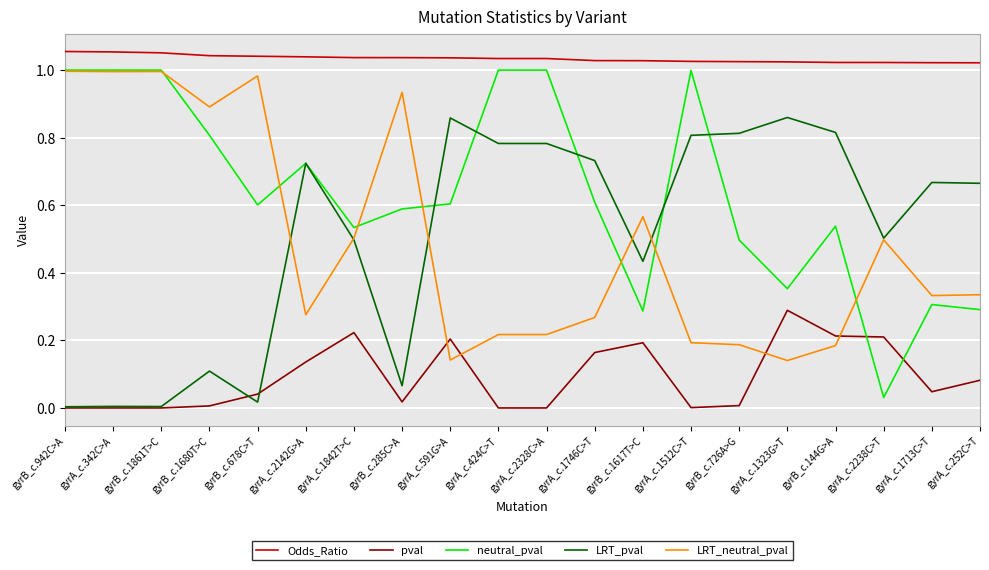

Is the value of Odds_Ratio at gyrA_c.1842T>C greater than the value of LRT_neutral_pval at gyrA_c.2142G>A?

Yes